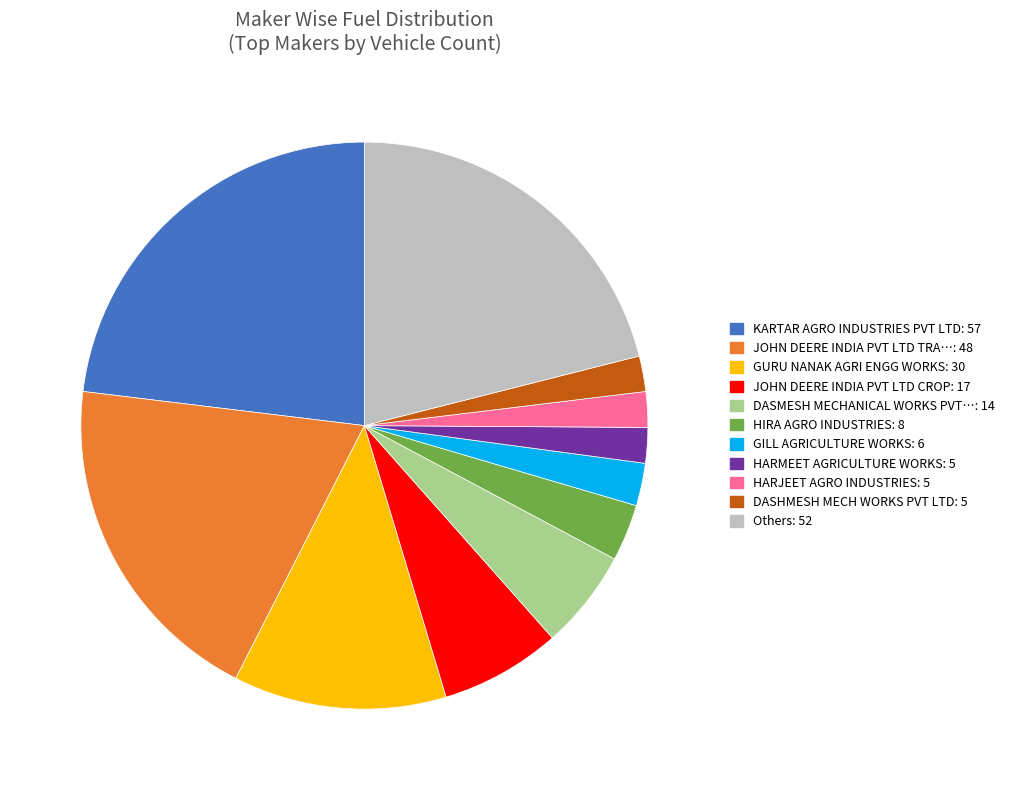

How many slices are in this pie chart?

11